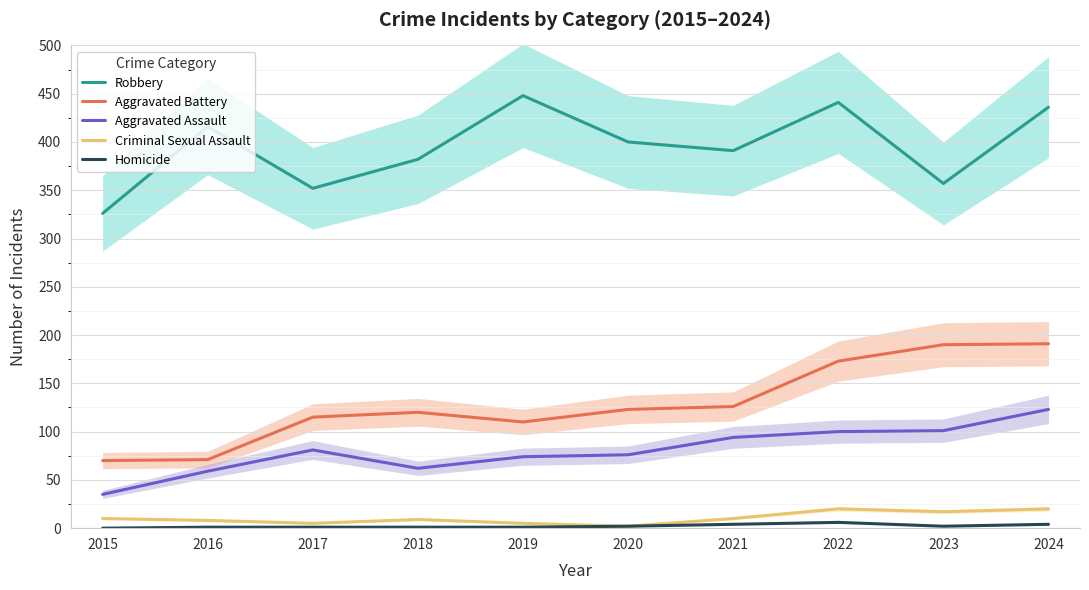

Which series changed the most between 2022 and 2024?

Aggravated Assault